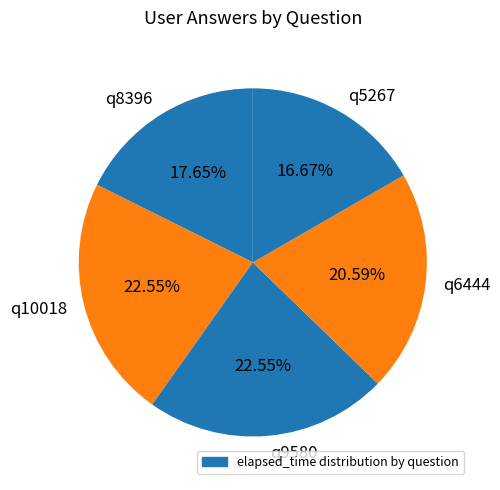

True or false: q8396 accounts for 18% of the total.

True